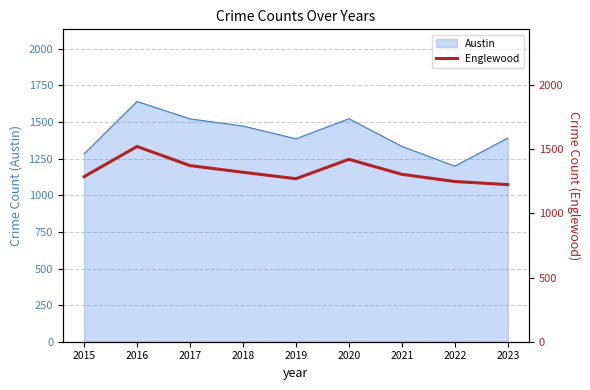

What is the ratio of the value at 2019 to the value at 2020?

0.9